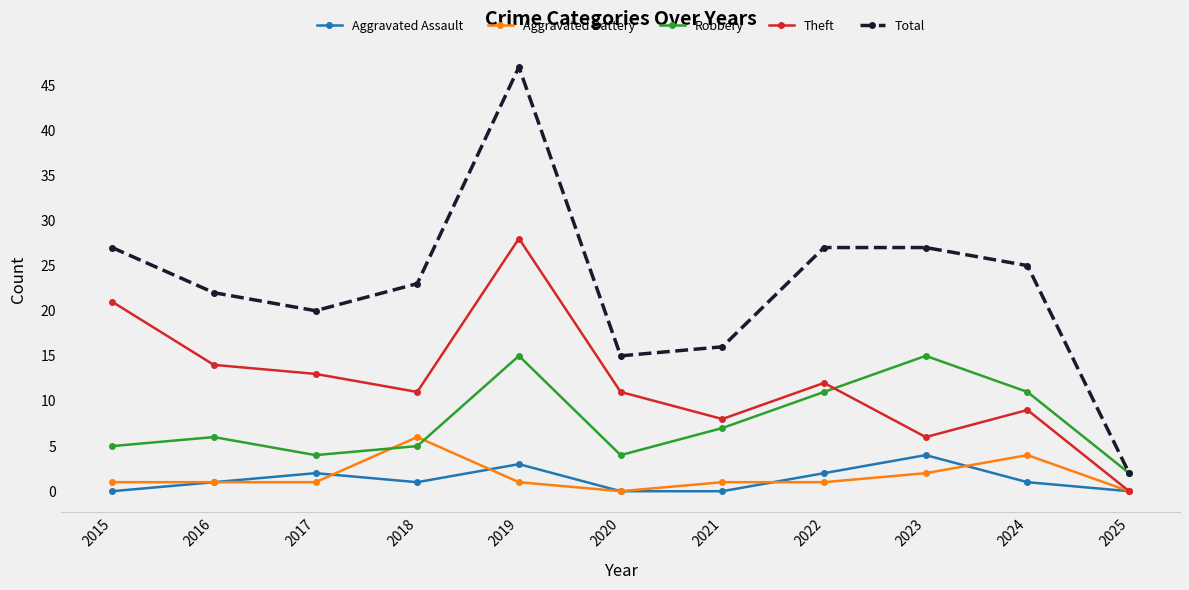

Rank the series by their maximum value, from highest to lowest.

Total, Theft, Robbery, Aggravated Battery, Aggravated Assault